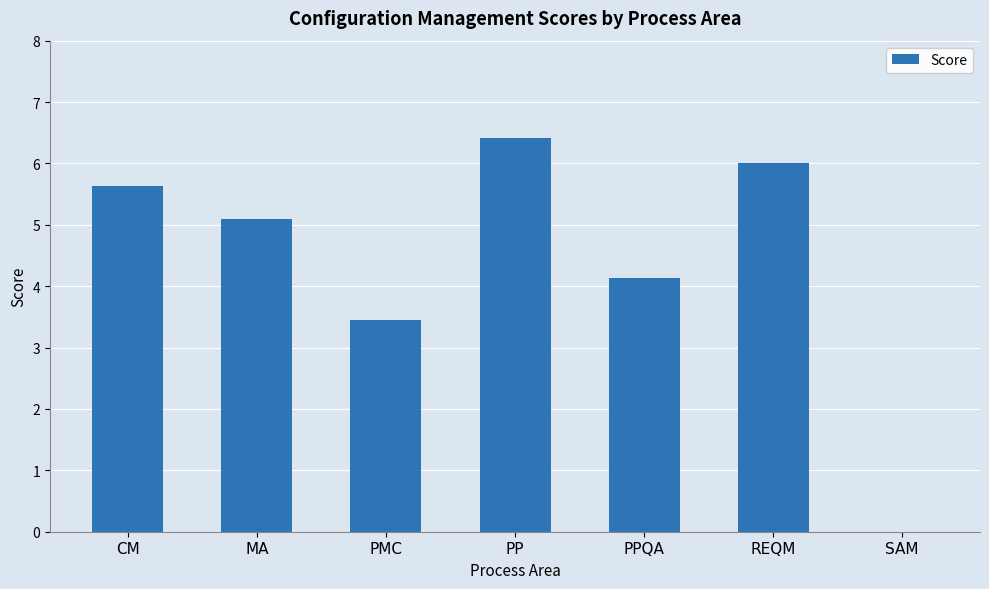

Where is the data nearest to the value 3?

PMC